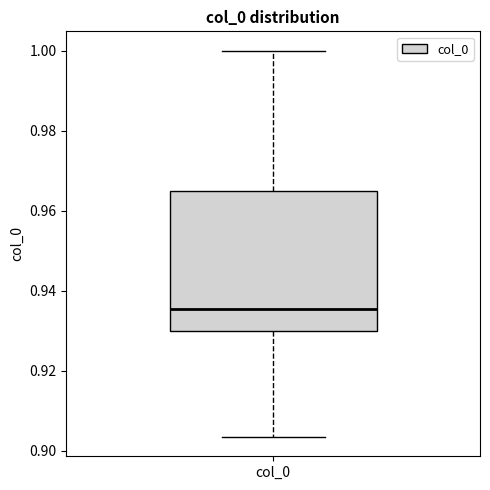

Transcribe this box plot: give where the median line is, the range the box spans, and where the two whiskers end, as read against the y-axis. The values are not printed on the chart, so give them approximately, as read against the axis.

median 0.936, box 0.930 to 0.964, whiskers 0.904 to 1.000